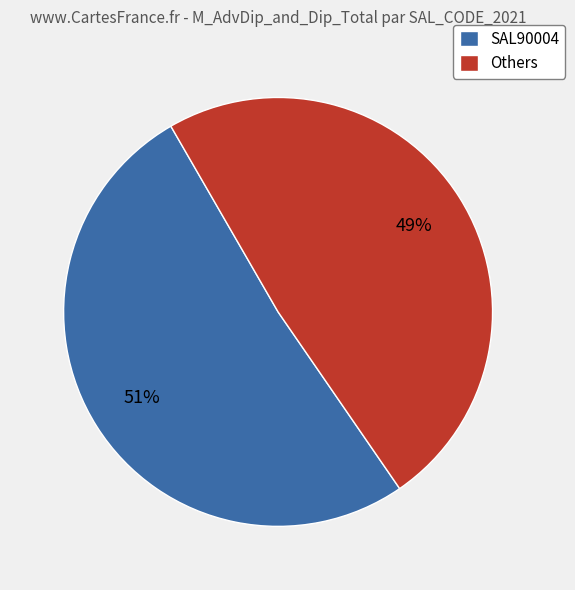

Is there any slice that represents more than half of the pie?

Yes